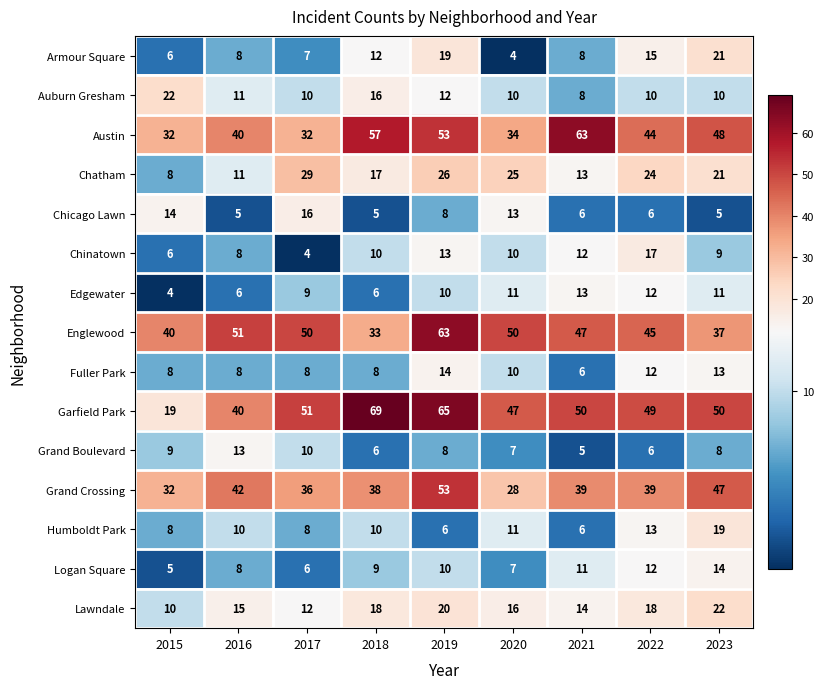

At how many categories does at least one series exceed 62?

3